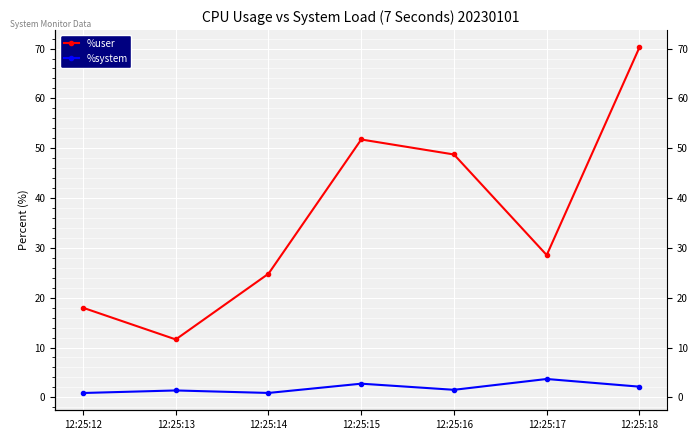

List the series in order of their overall mean, lowest first.

%system, %user